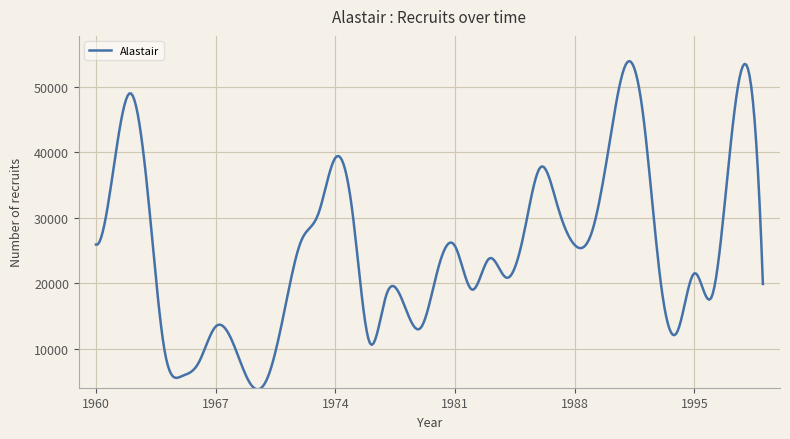

What is the minimum value shown in the chart?

3859.8